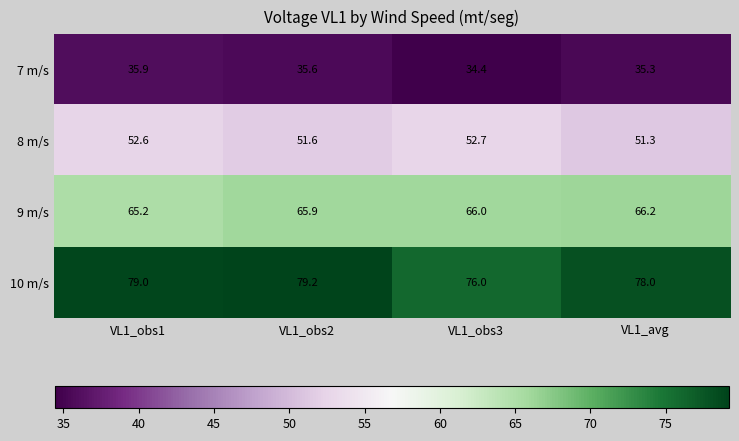

Which label corresponds to the largest value in the chart?

VL1_obs2